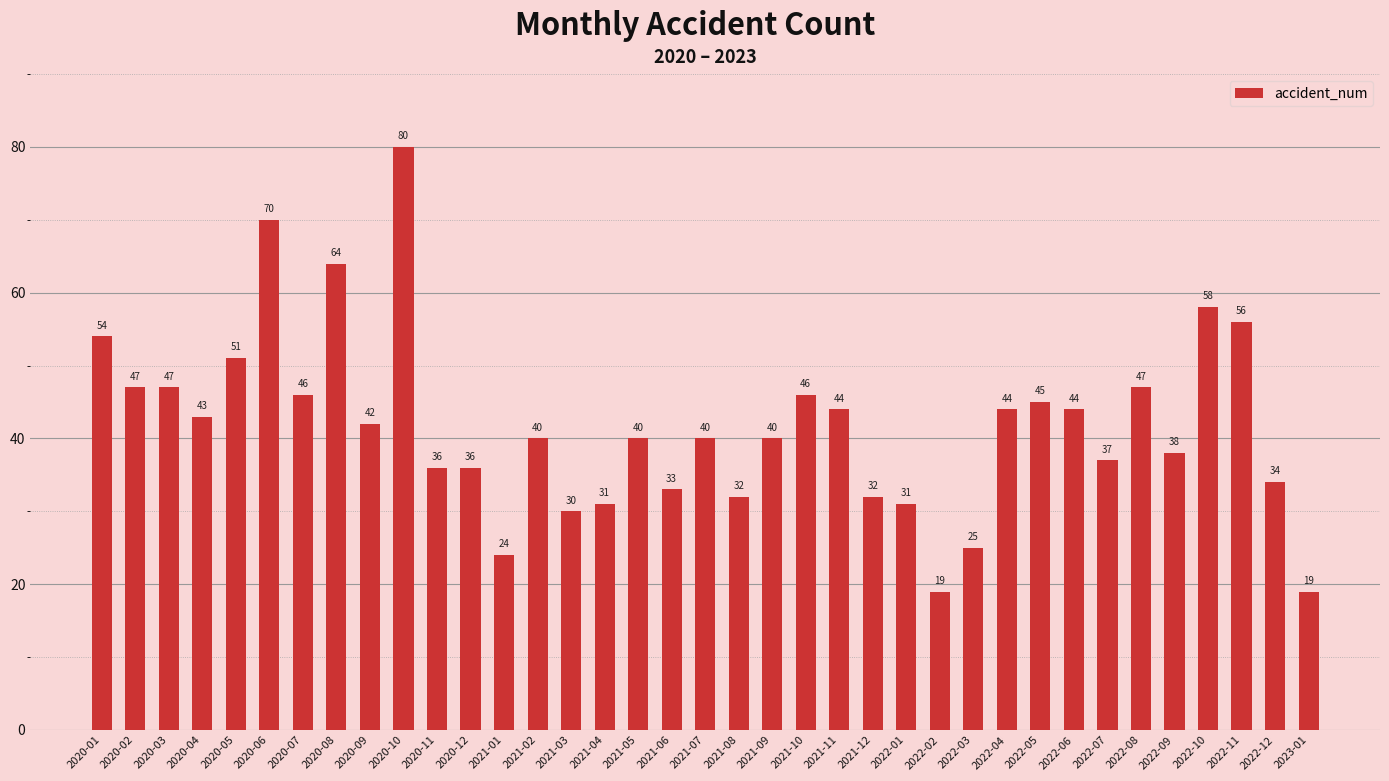

How many values are below 40?

15